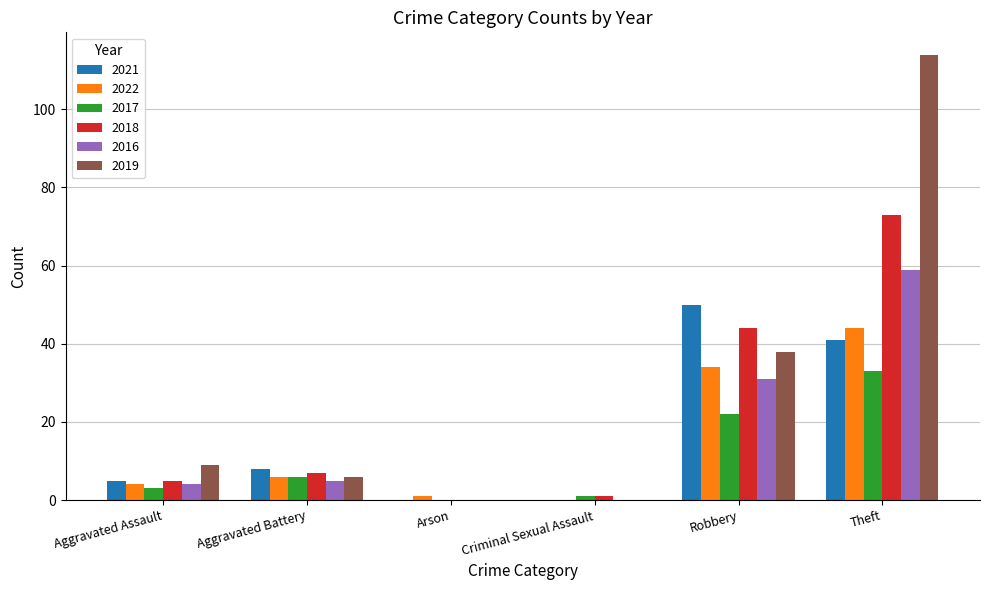

What is the sum of all 2021 values?

104